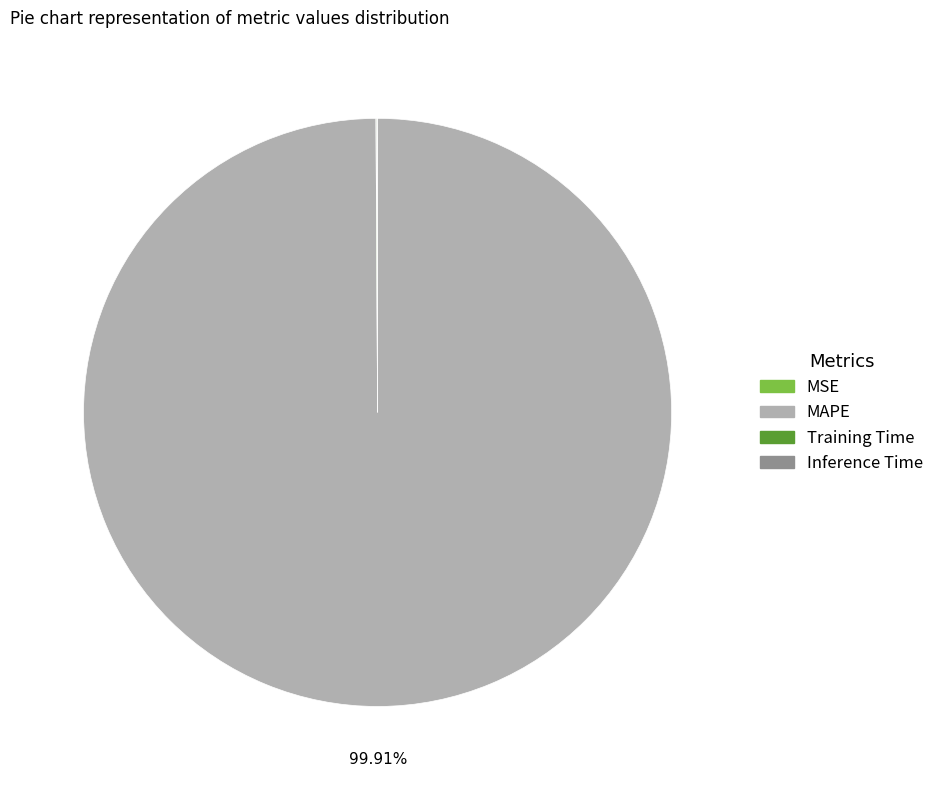

What is the largest slice in the pie chart?

MAPE